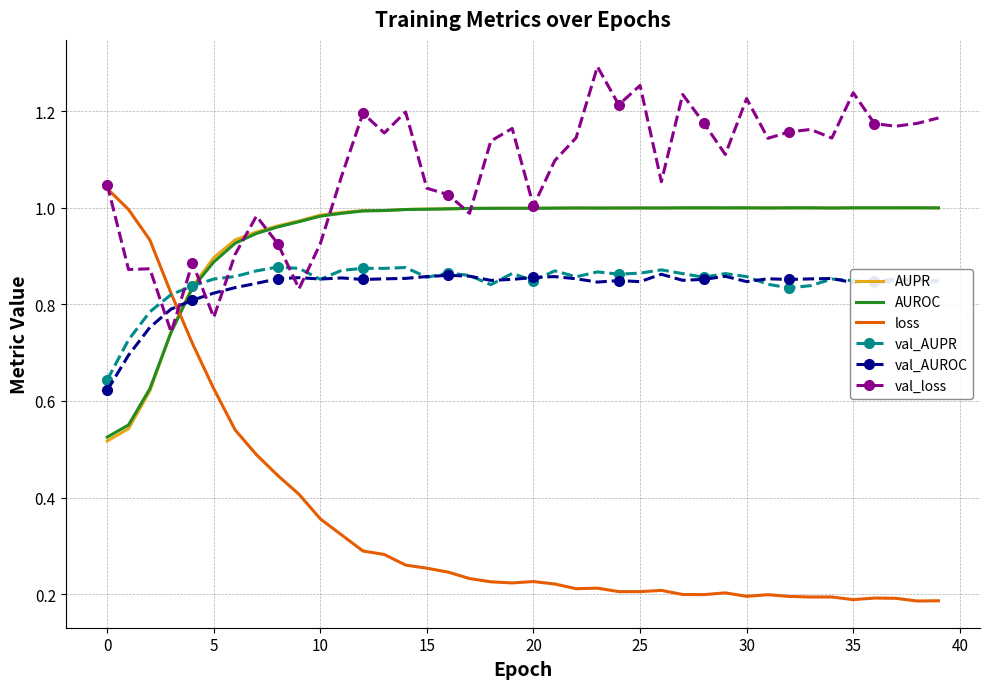

Which series has the largest total across all categories?

val_loss